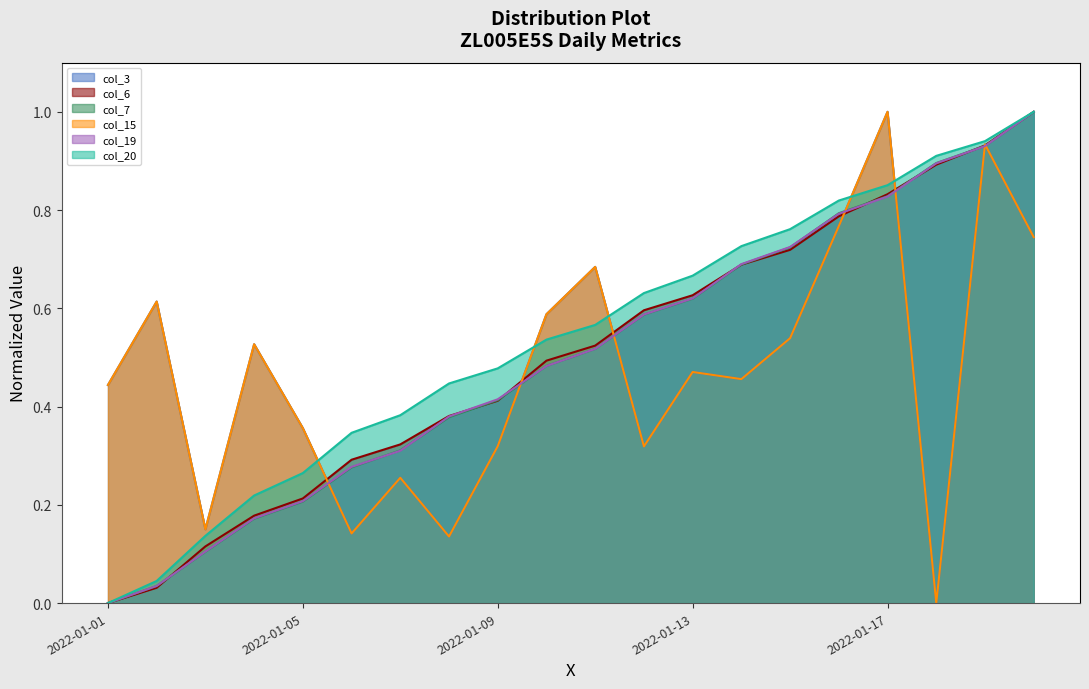

What is the value of the col_15 point at the 7th from the left?

0.3